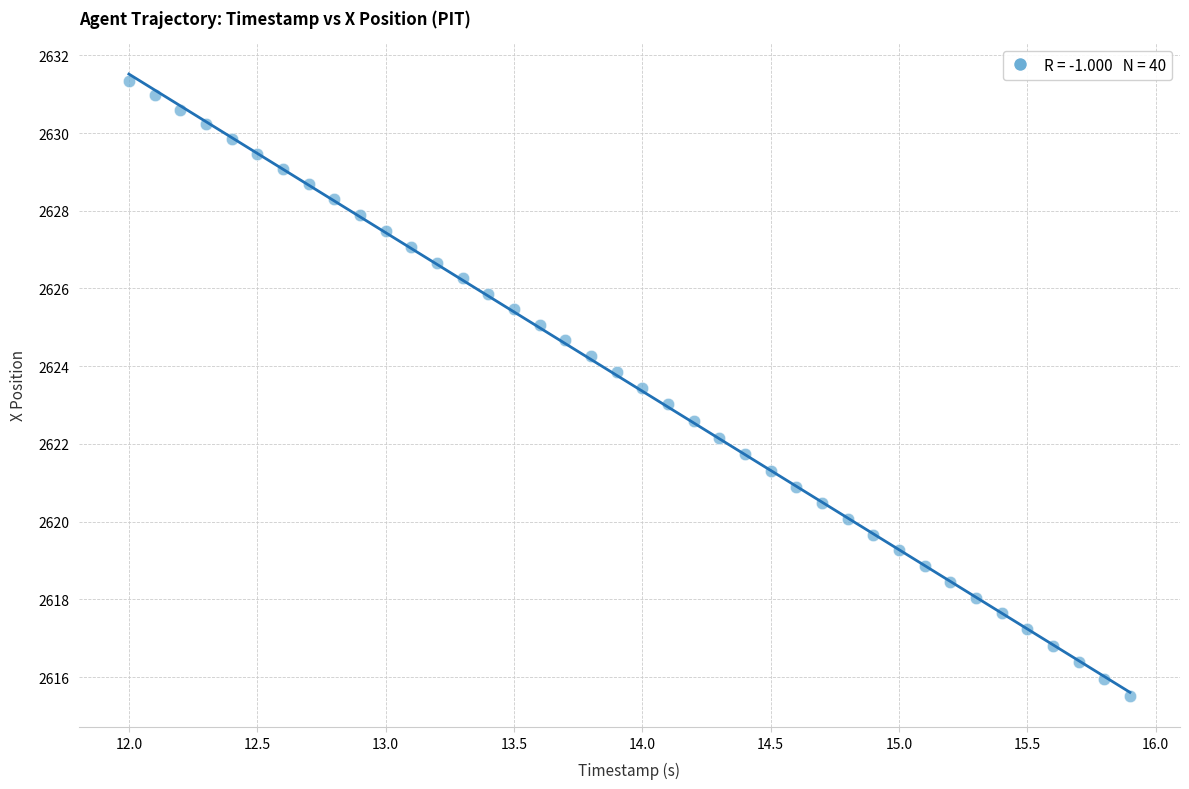

What is the range of X values (max minus min)?

3.9